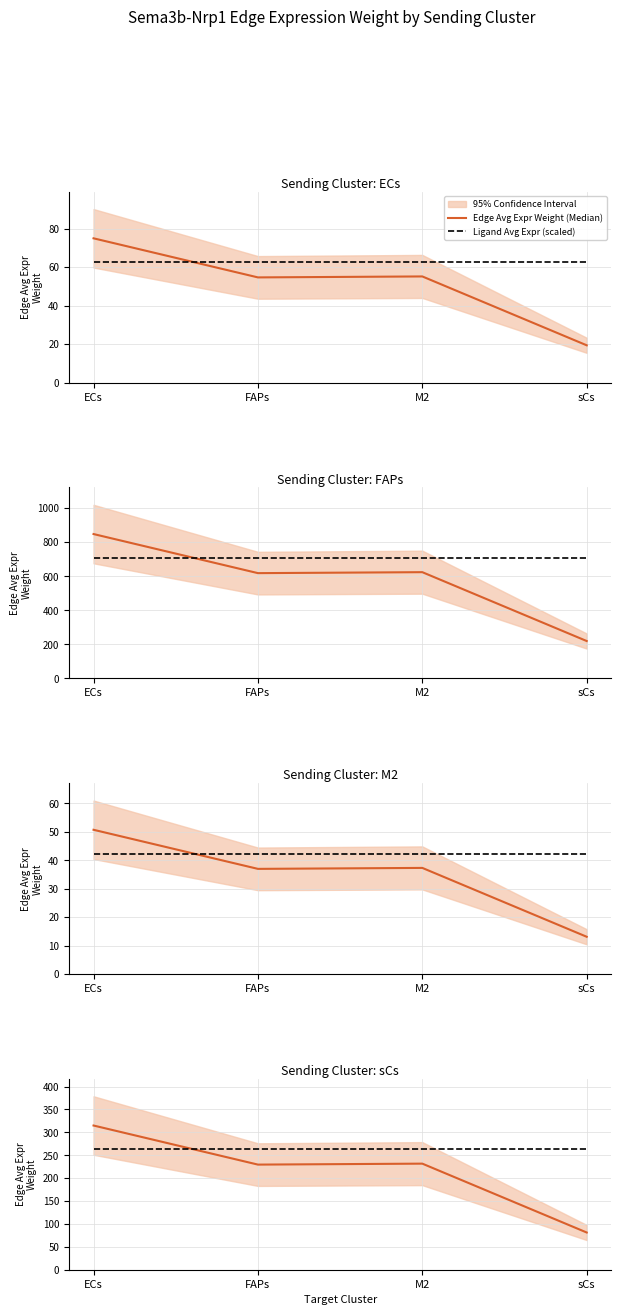

At which label is Edge Avg Expr Weight (Median) closest to 198?

FAPs